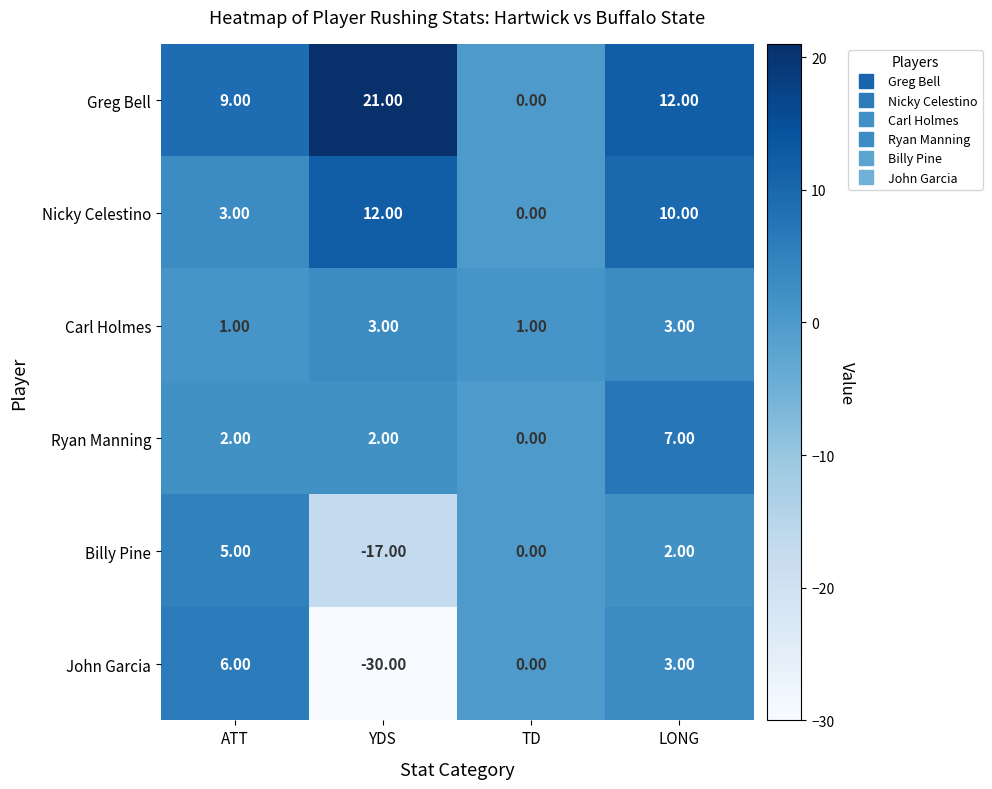

At which category is the sum across all series the highest?

LONG